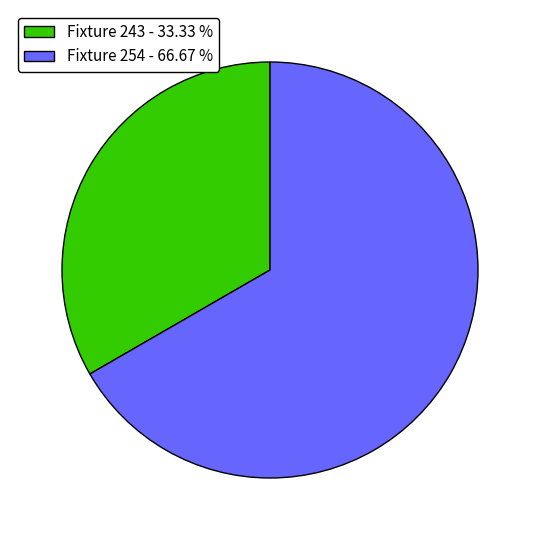

Approximately how many times larger is the value at Fixture 254 - 66.67 % compared to Fixture 243 - 33.33 %?

2.0